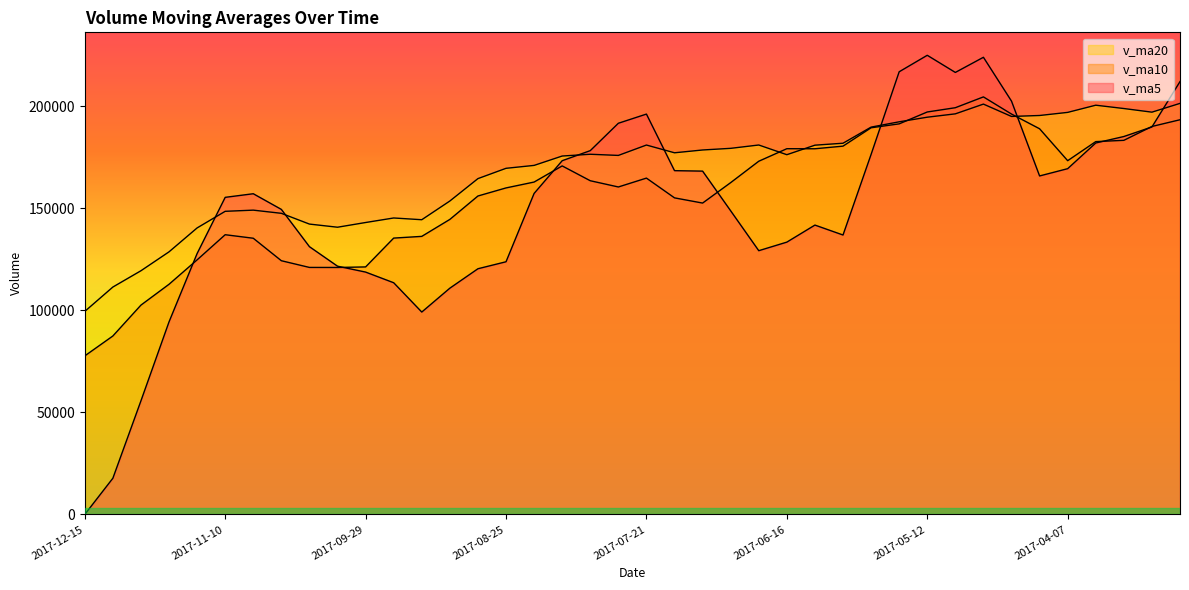

Rank the series by their average value, from lowest to highest.

v_ma5, v_ma10, v_ma20